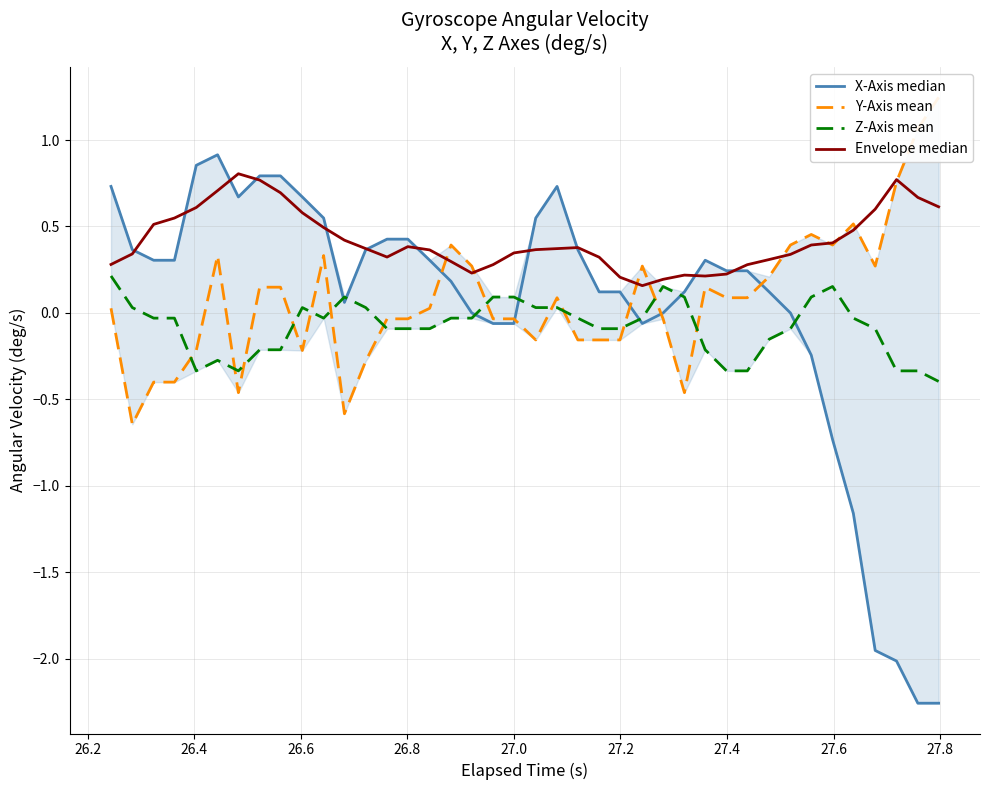

Is it true that X-Axis median equals 0.1 at 28.0?

False